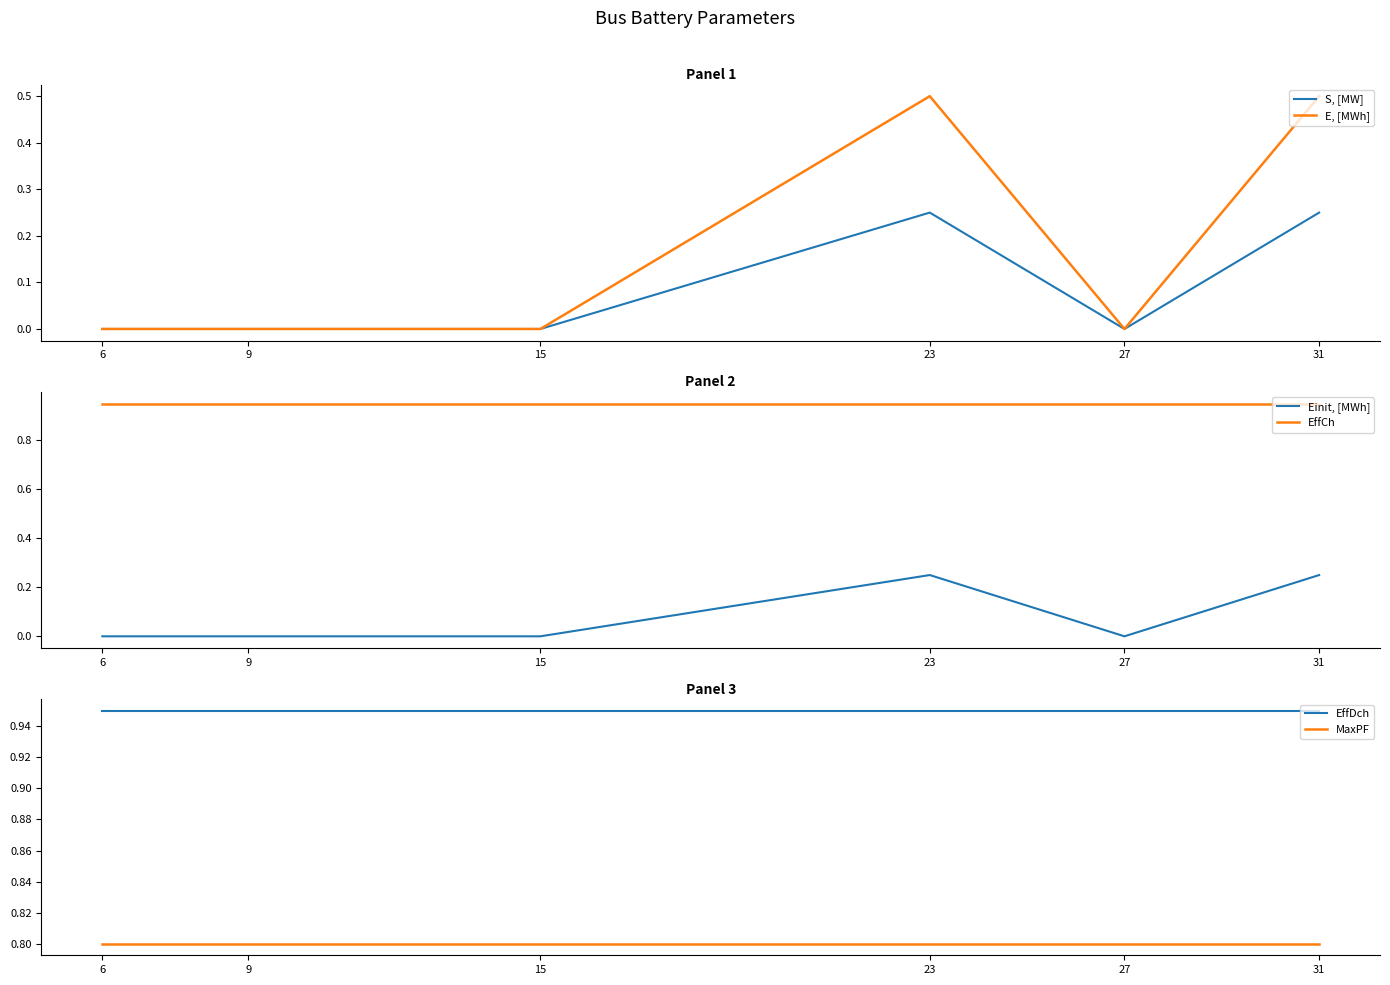

Does the chart have visible grid lines?

No